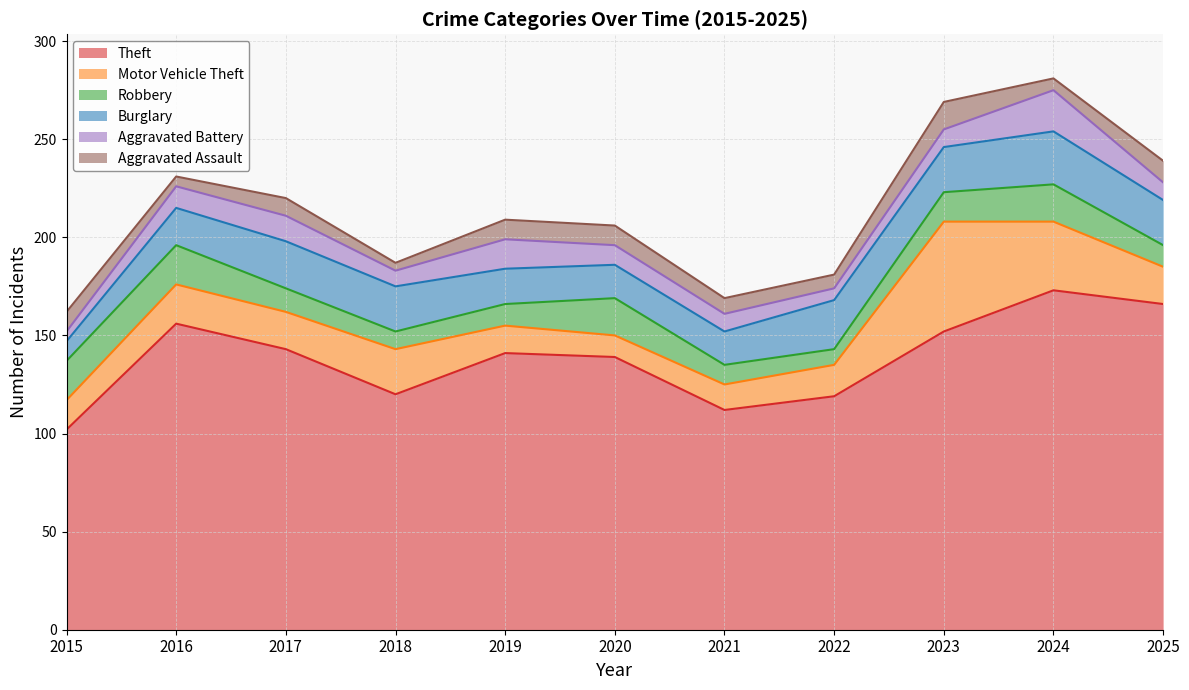

What is the spread (max minus min) of values at 2017?

134